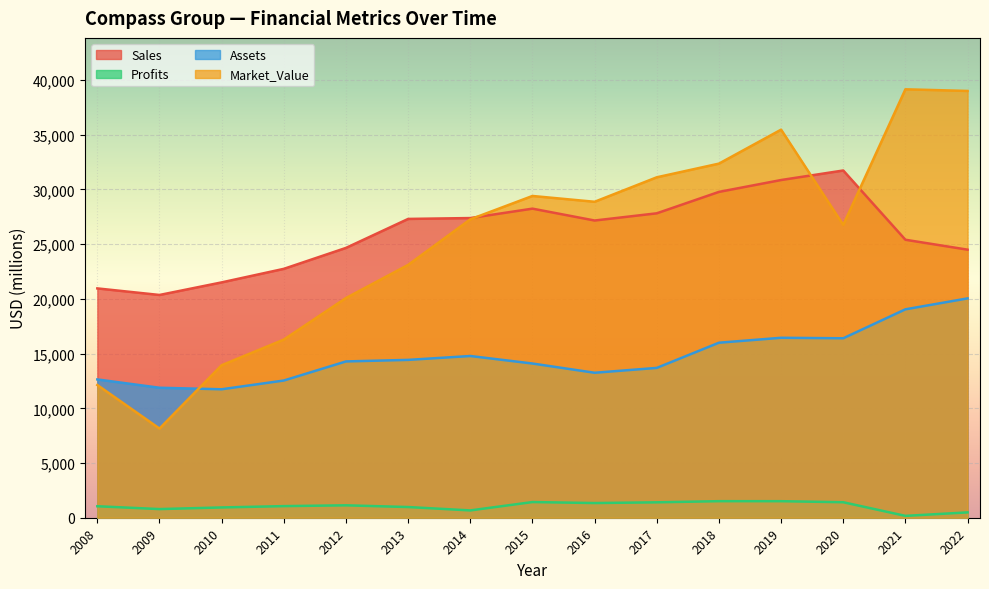

True or false: Market_Value has a value of 40846.9 at 2020.

False